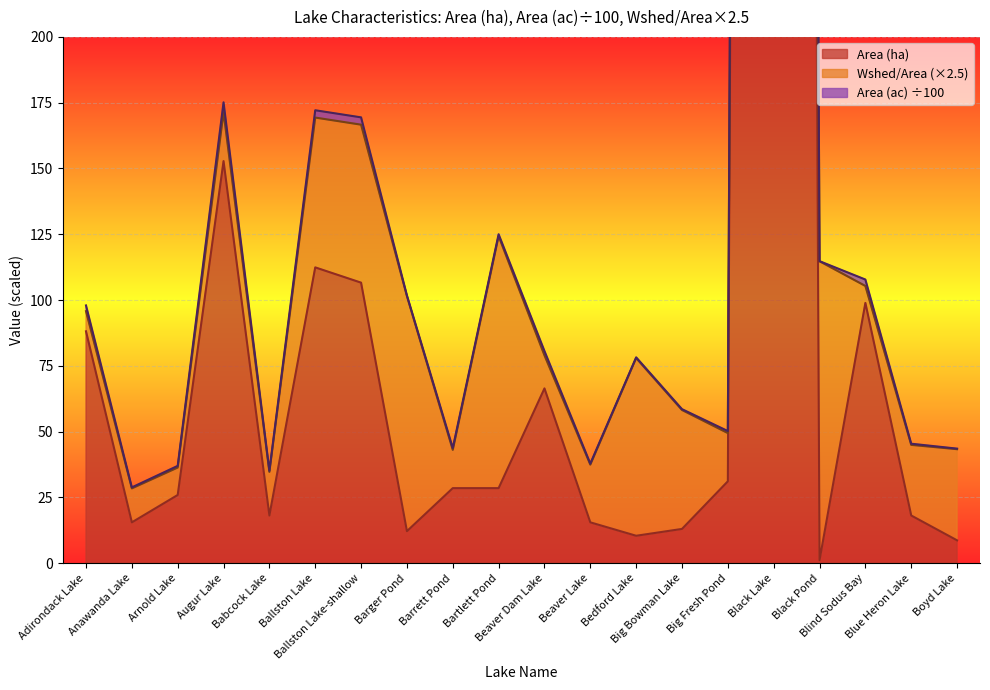

True or false: Area (ha) and Area (ac) intersect in this chart.

False